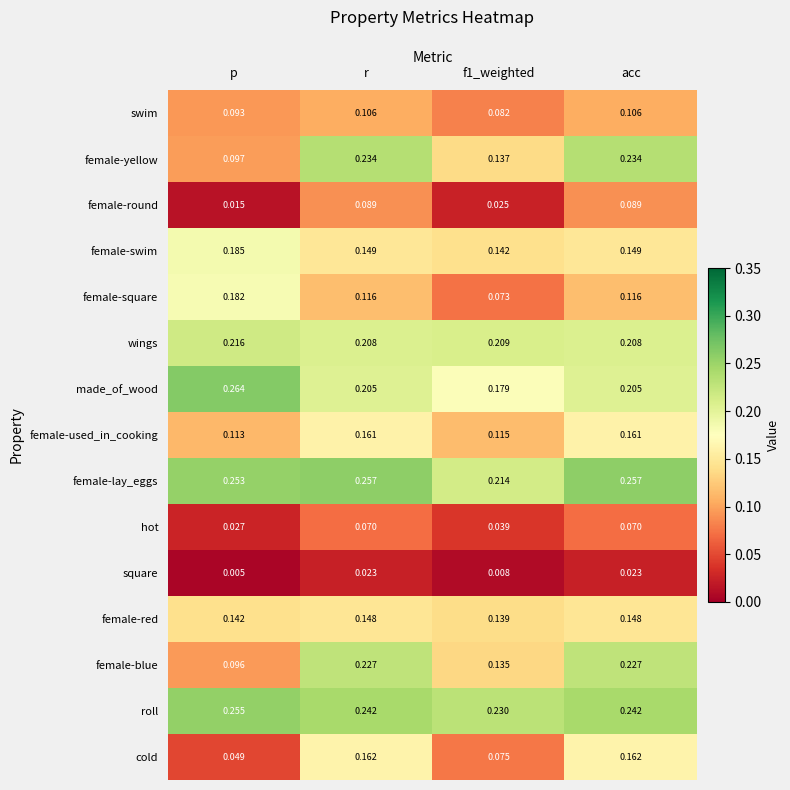

At which label is female-yellow closest to 0?

p